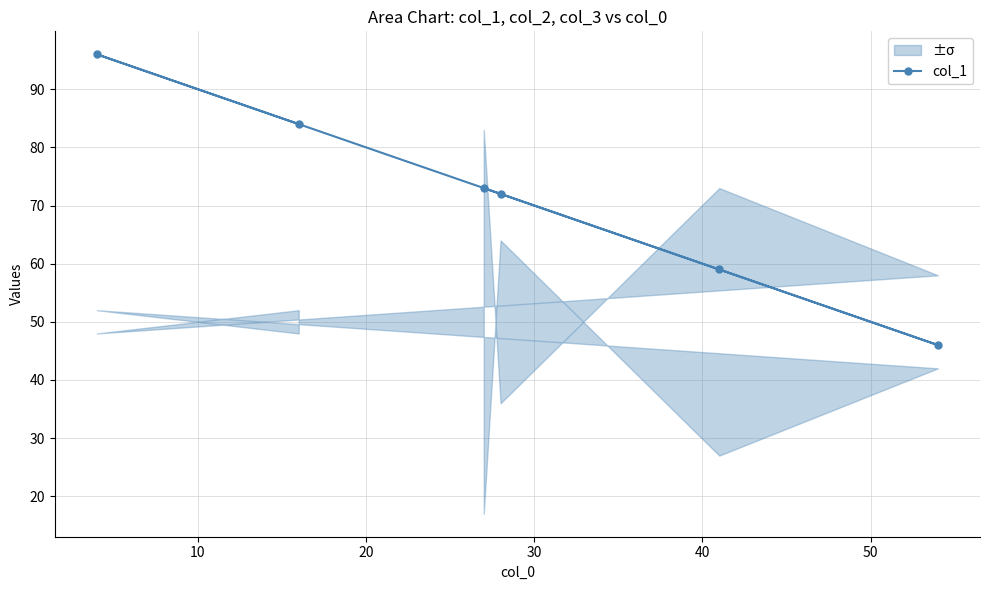

What is the value of the col_1 point at the 2nd from the left?

84